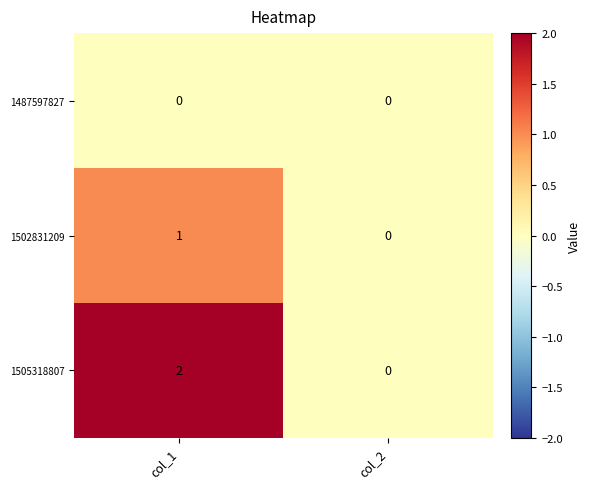

The value of 1502831209 at col_2 is 0. True or false?

True